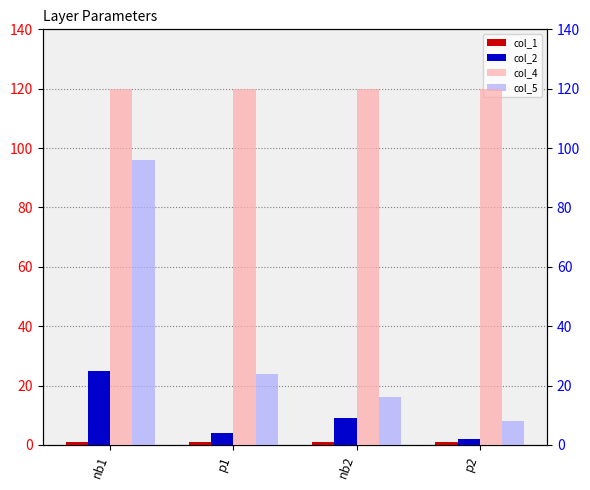

Read the col_1 value at nb2.

1